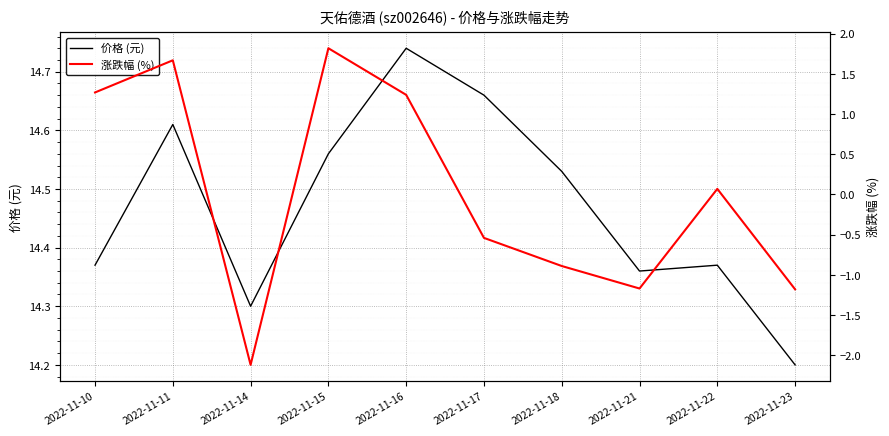

In 价格 (元), how many points are lower than both neighbors (excluding endpoints)?

2